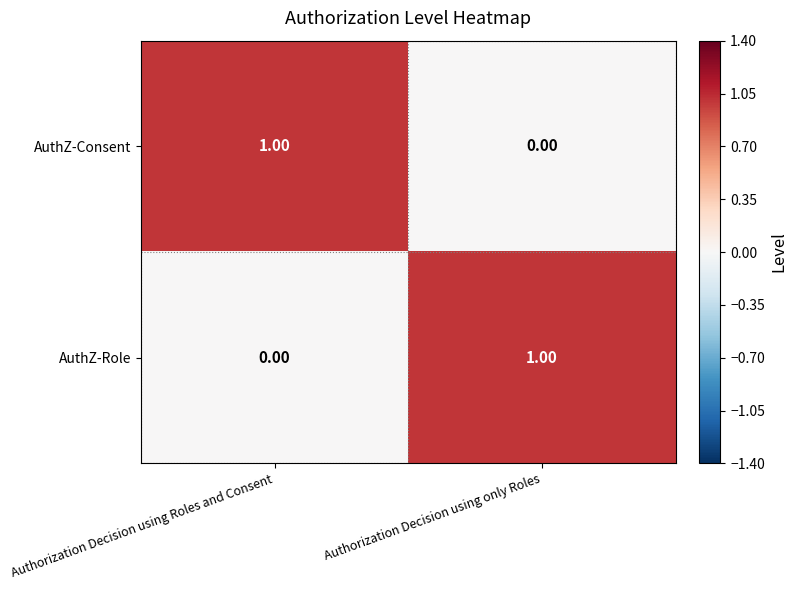

How many data points does each series have?

2